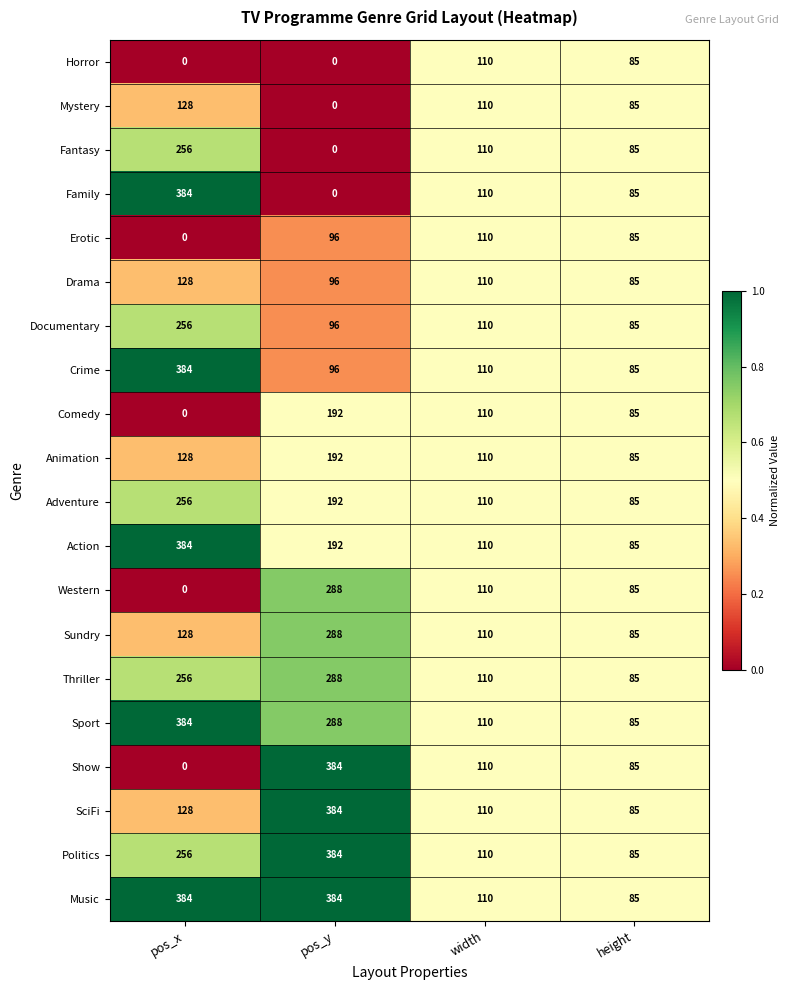

What is the difference between the highest and lowest values at pos_x?

384